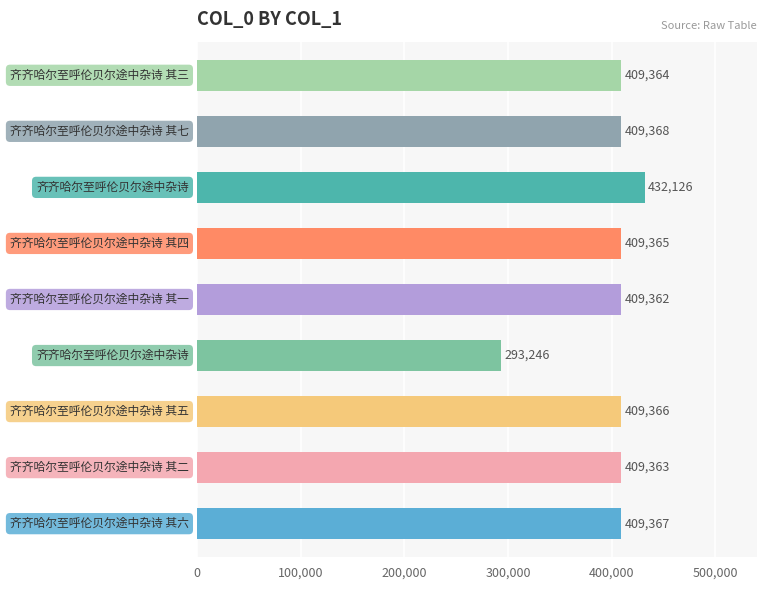

What is the difference between the maximum and minimum values?

138880